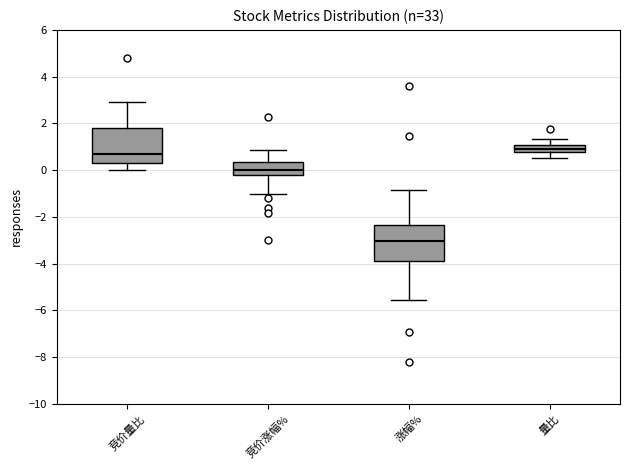

Reading left to right, transcribe this box plot: for each box, give where its median line is, the range the box spans, and where its two whiskers end, as read against the y-axis. The values are not printed on the chart, so give them approximately, as read against the axis.

竞价量比: median 0.8, box 0.4 to 1.8, whiskers 0.0 to 3.0
竞价涨幅%: median 0.0, box -0.2 to 0.4, whiskers -1.0 to 0.8
涨幅%: median -3.0, box -3.8 to -2.4, whiskers -5.6 to -0.8
量比: median 0.8 (inside the box), box 0.8 to 1.0, whiskers 0.6 to 1.4